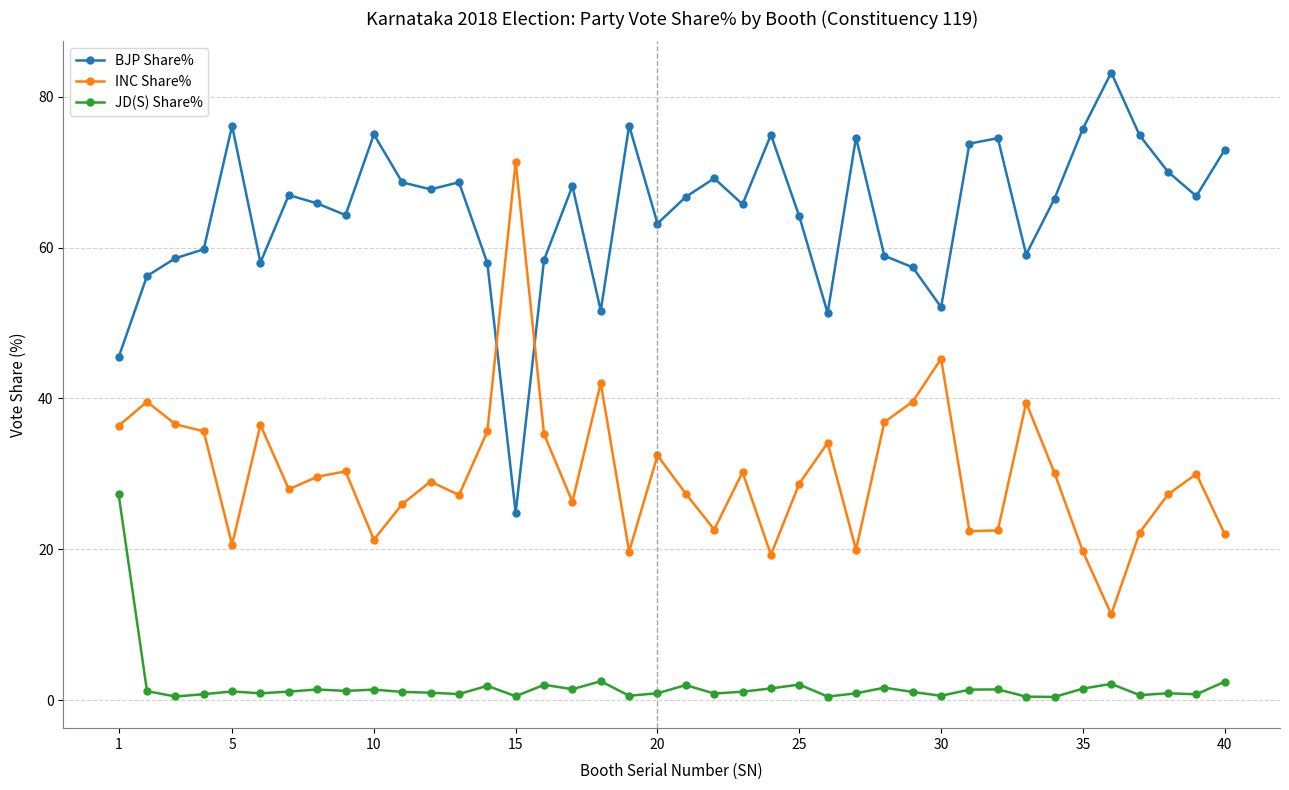

What is the maximum value for JD(S) Share%?

27.3